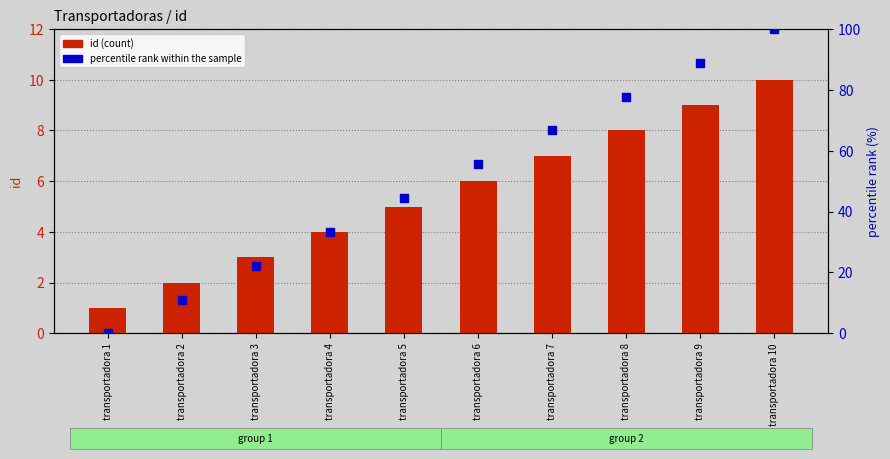

Is the value of percentile rank within the sample at transportadora 2 greater than the value of id (count) at transportadora 2?

Yes